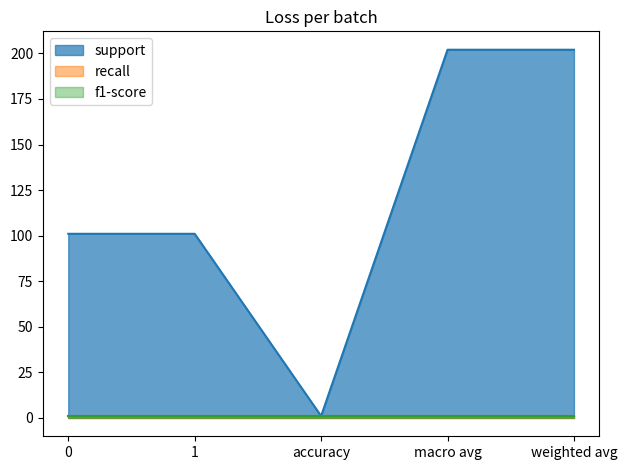

What is the average value of the recall series?

1